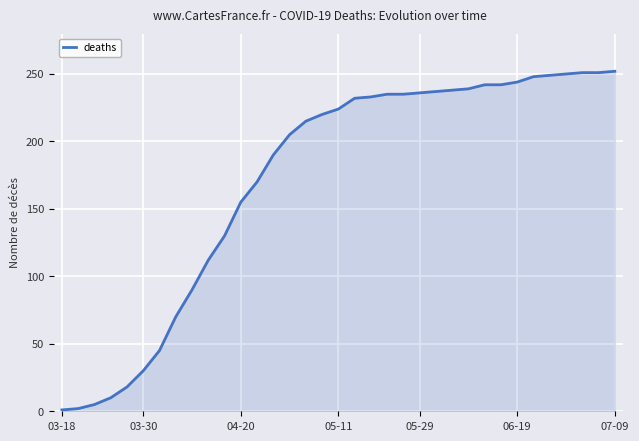

What is the greatest value displayed?

252